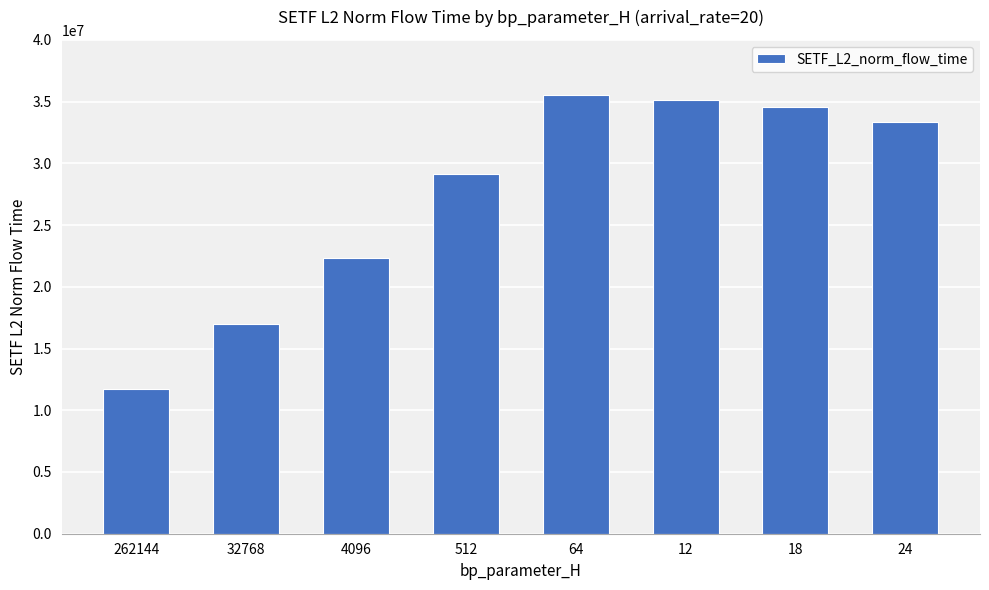

What is the label of the 1st bar from the left?

262144